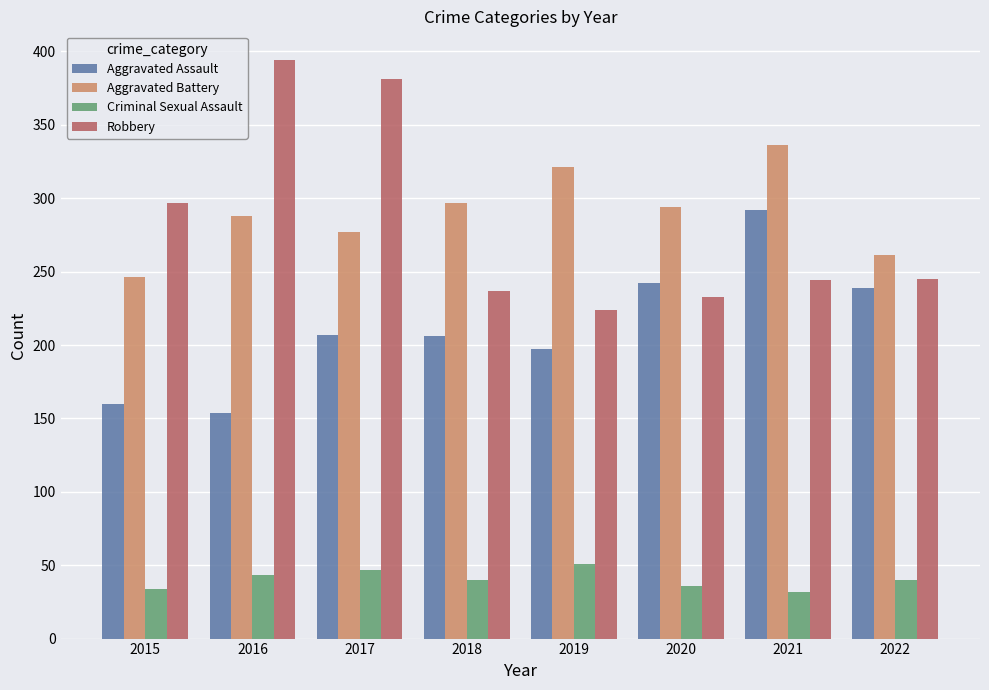

Rank the series by their maximum value, from highest to lowest.

Robbery, Aggravated Battery, Aggravated Assault, Criminal Sexual Assault